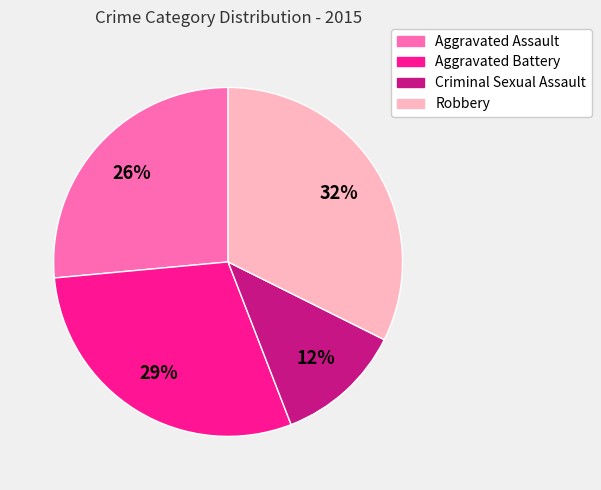

To the nearest percent, what is the average slice percentage?

25%